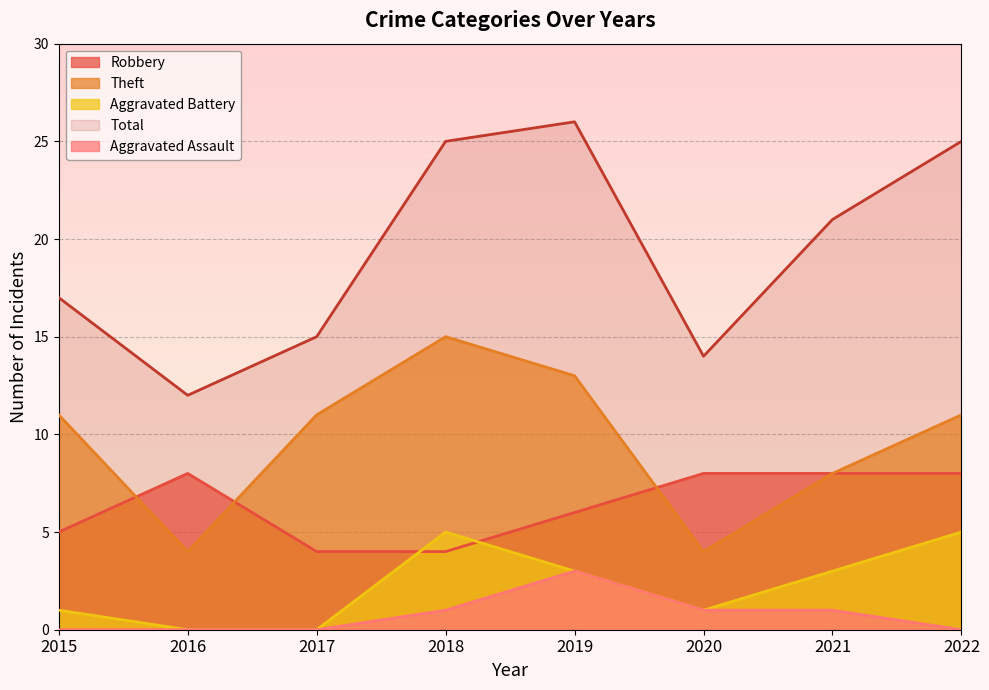

Does the chart display data point markers on the line(s)?

No